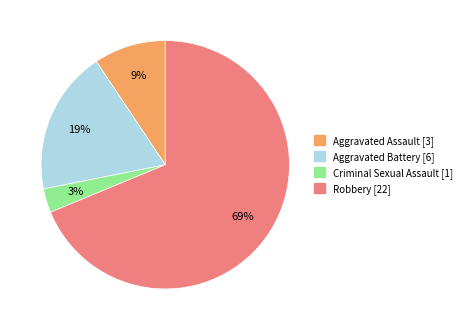

Which category has the smallest portion of the pie?

Criminal Sexual Assault